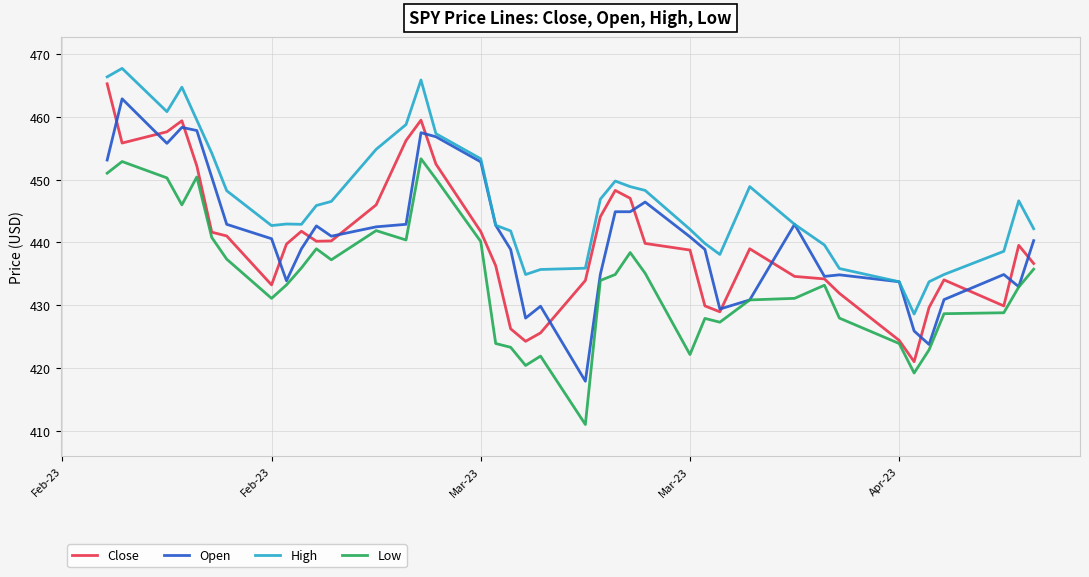

Which series has the largest total across all categories?

High